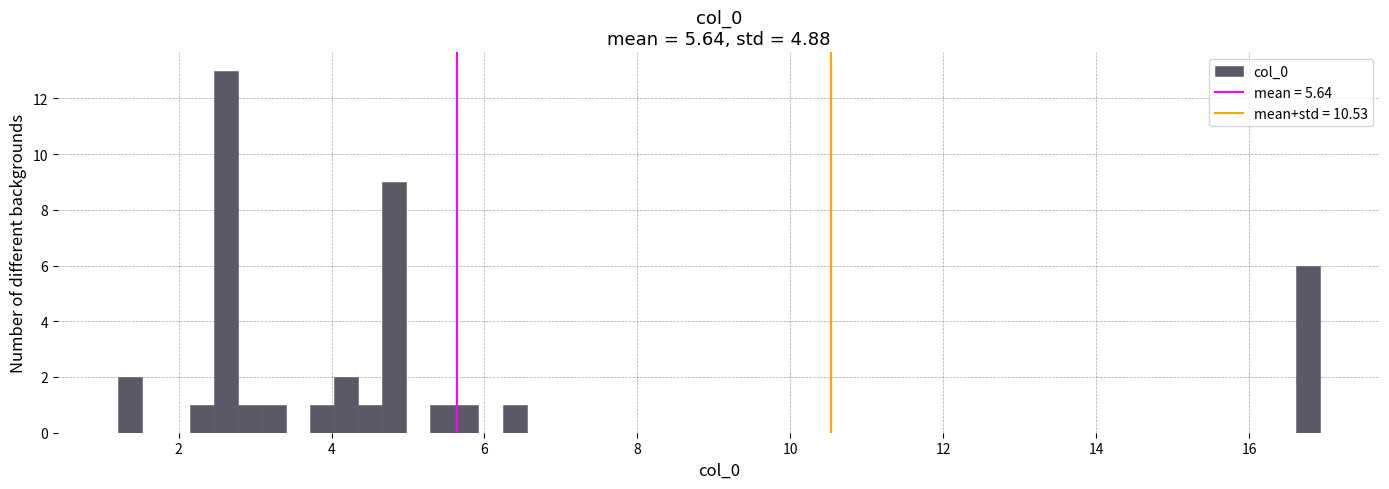

Around what value on the x-axis is the tallest bar? Give the approximate position of its centre, as read against the axis.

2.6